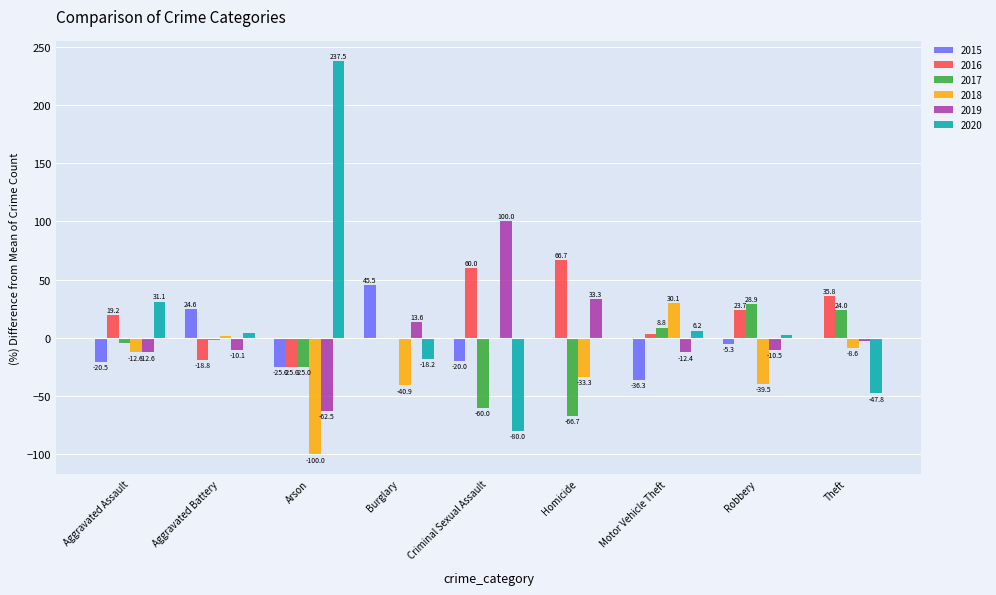

Between Burglary and Criminal Sexual Assault, which series saw the biggest shift?

2019